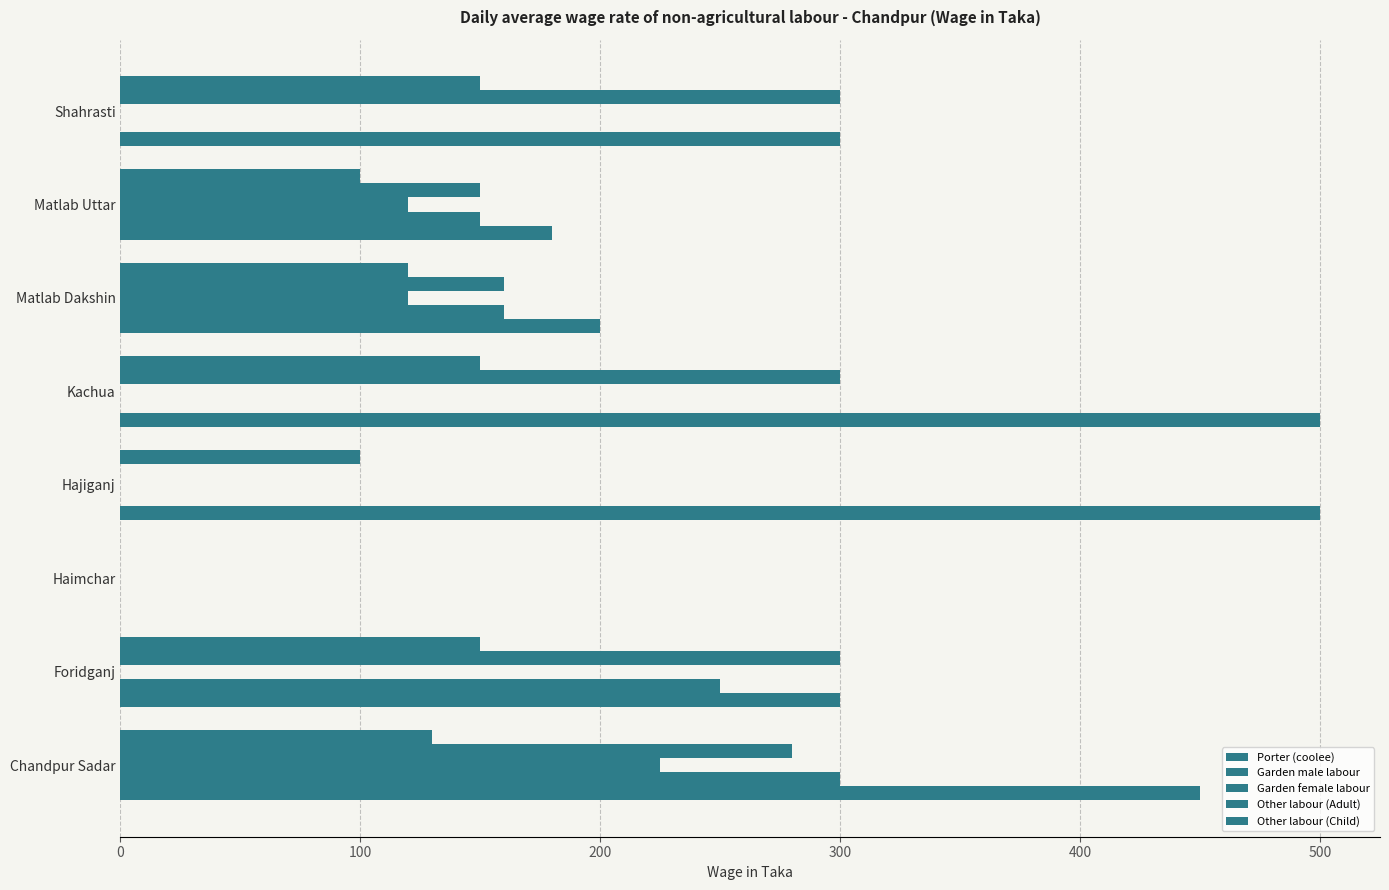

Count the number of data series in this chart.

5